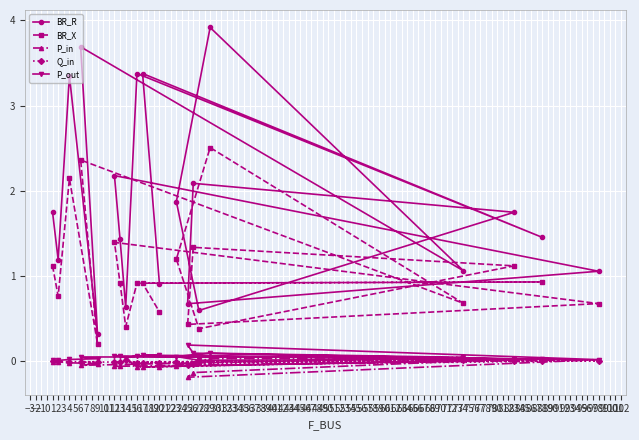

Which series has the largest range (max minus min)?

BR_R